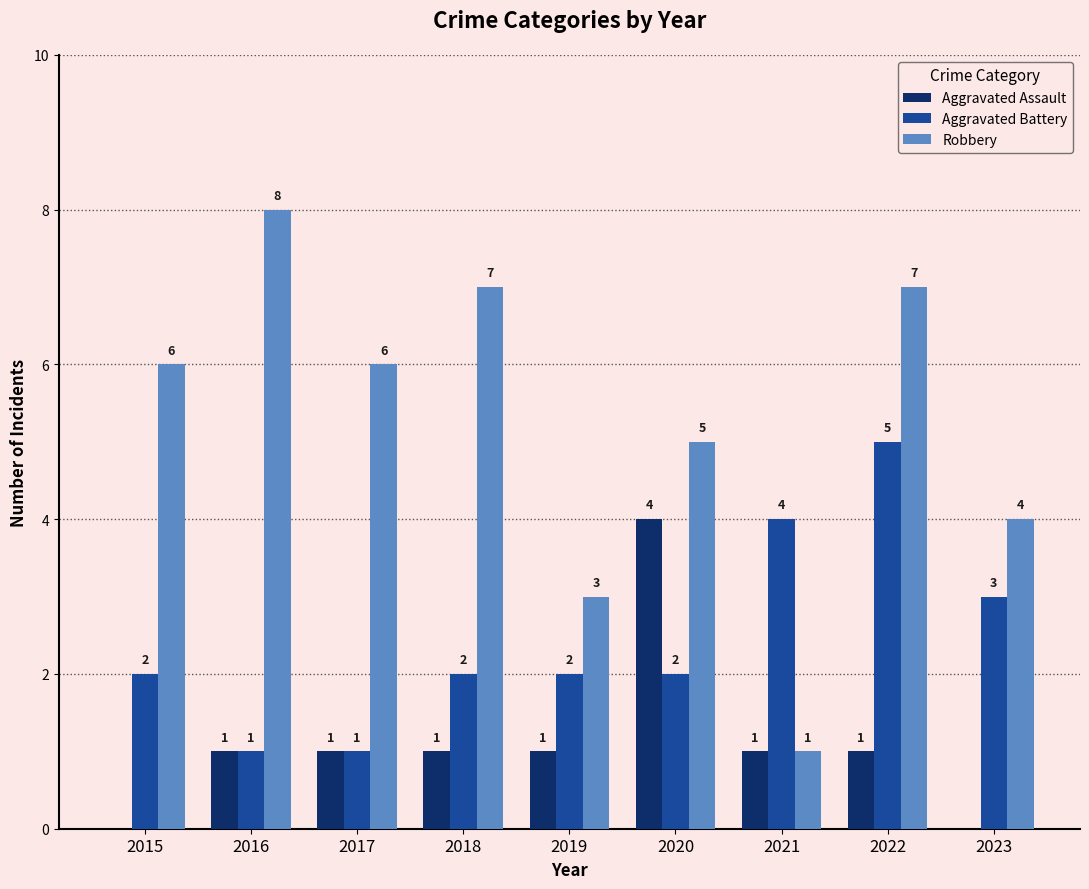

What is the average value of the Robbery series?

5